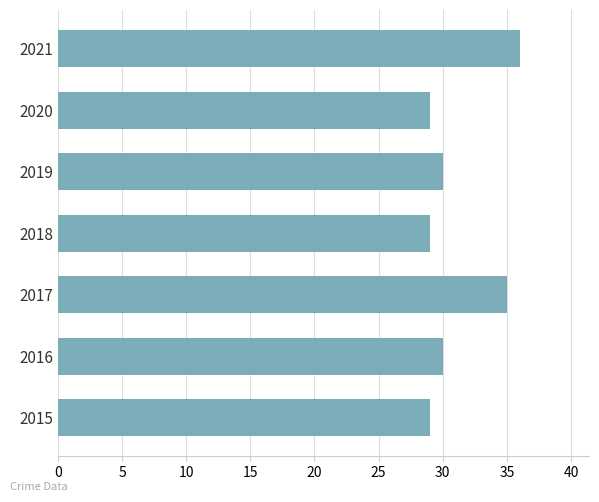

Which label corresponds to the largest value in the chart?

2021